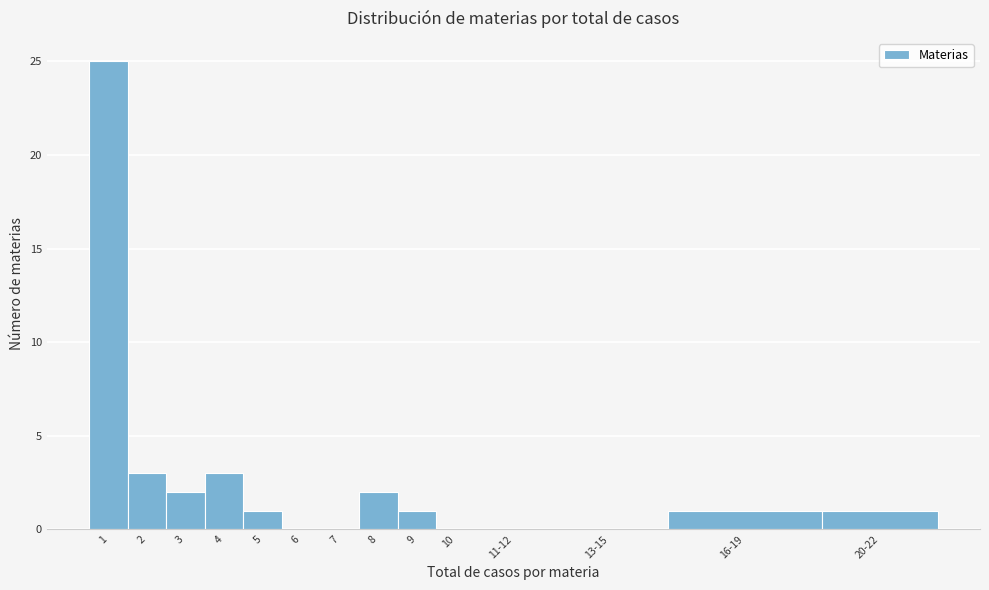

Reading left to right, what are all the values shown in this chart?

1=25	2=3	3=2	4=3	5=1	6=0	7=0	8=2	9=1	10=0	11-12=0	13-15=0	16-19=1	20-22=1